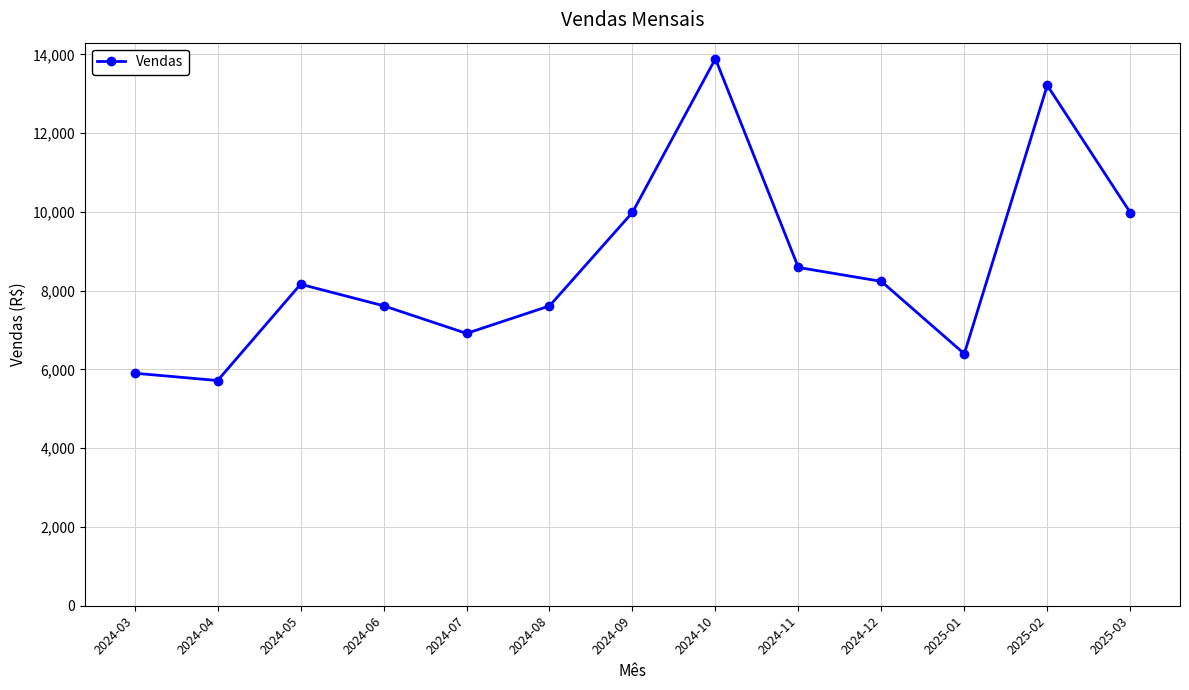

True or false: the data shows 7613.8 at 2024-08.

True